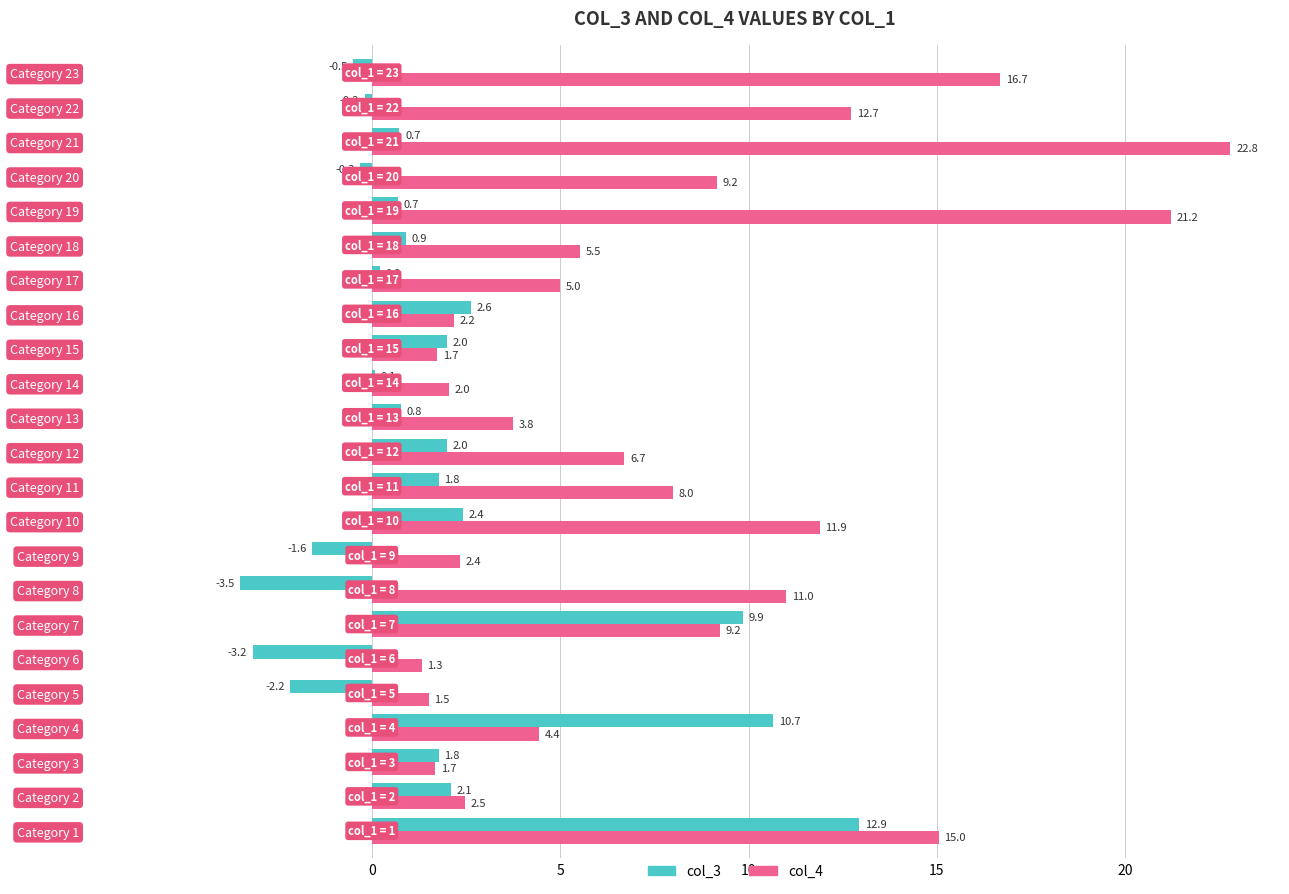

At which label does col_4 reach its peak?

Category 21